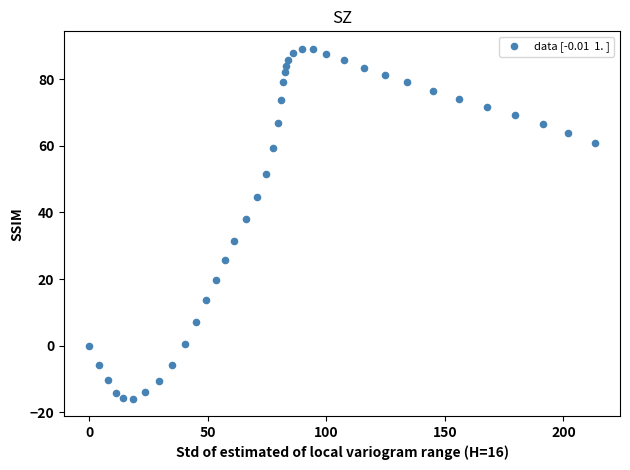

What is the range of X values (max minus min)?

213.2